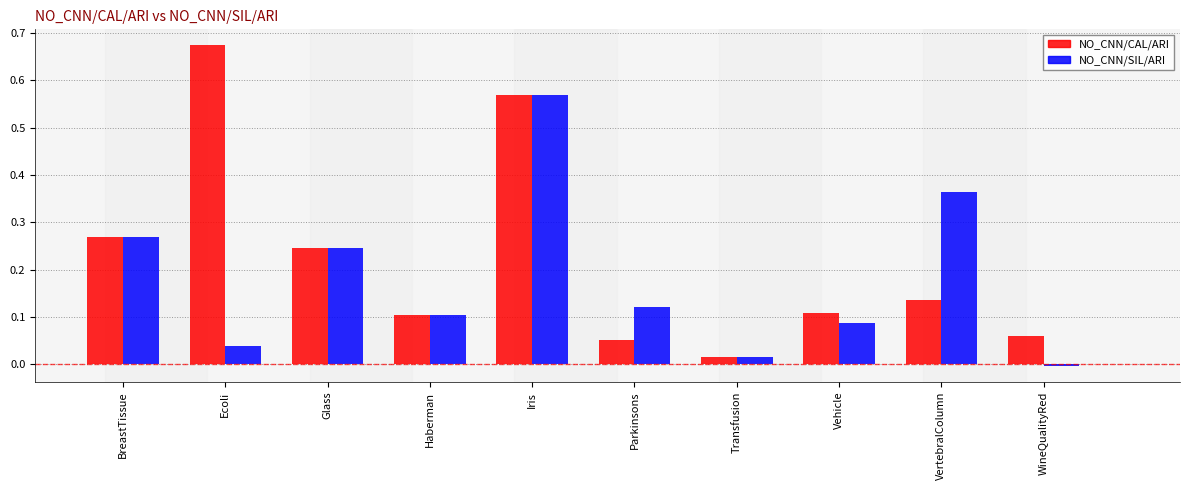

Rank the series by their average value, from lowest to highest.

NO_CNN/SIL/ARI, NO_CNN/CAL/ARI